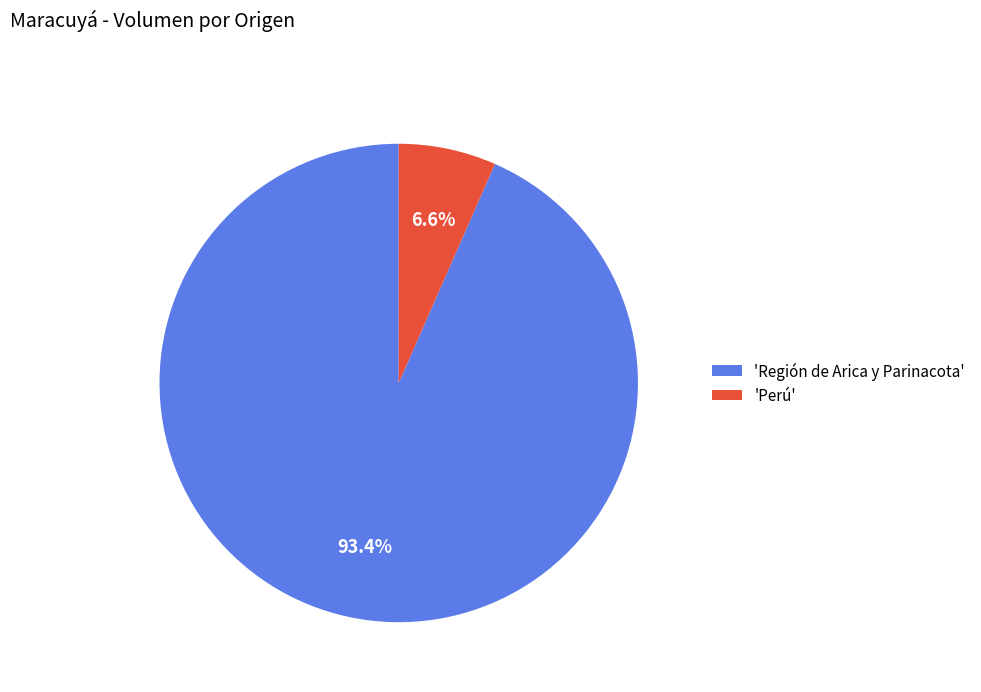

Rank the categories by value from lowest to highest.

'Perú', 'Región de Arica y Parinacota'